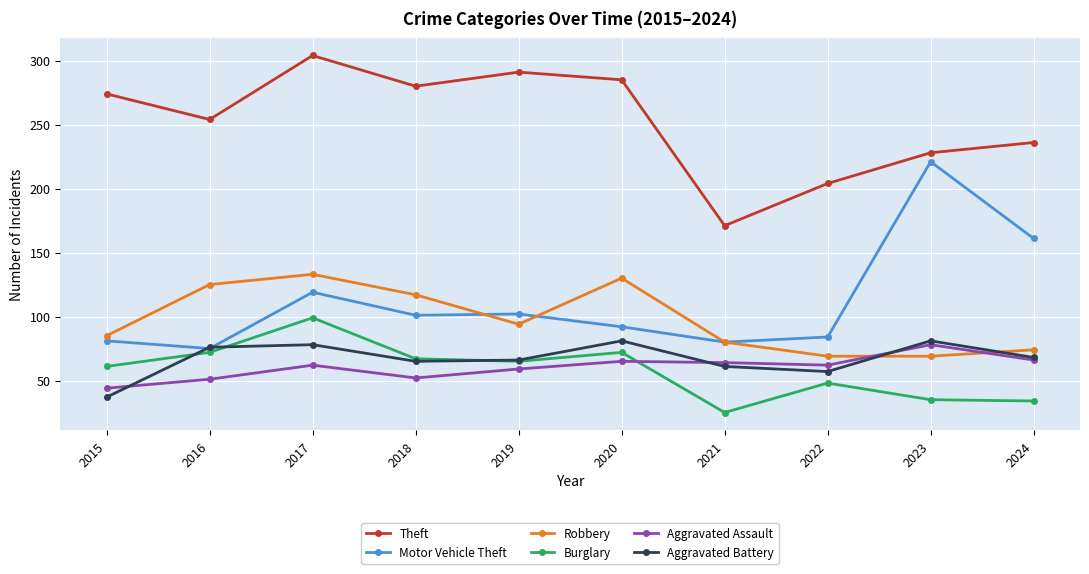

True or false: Theft has more than 0 points higher than both neighbors.

True